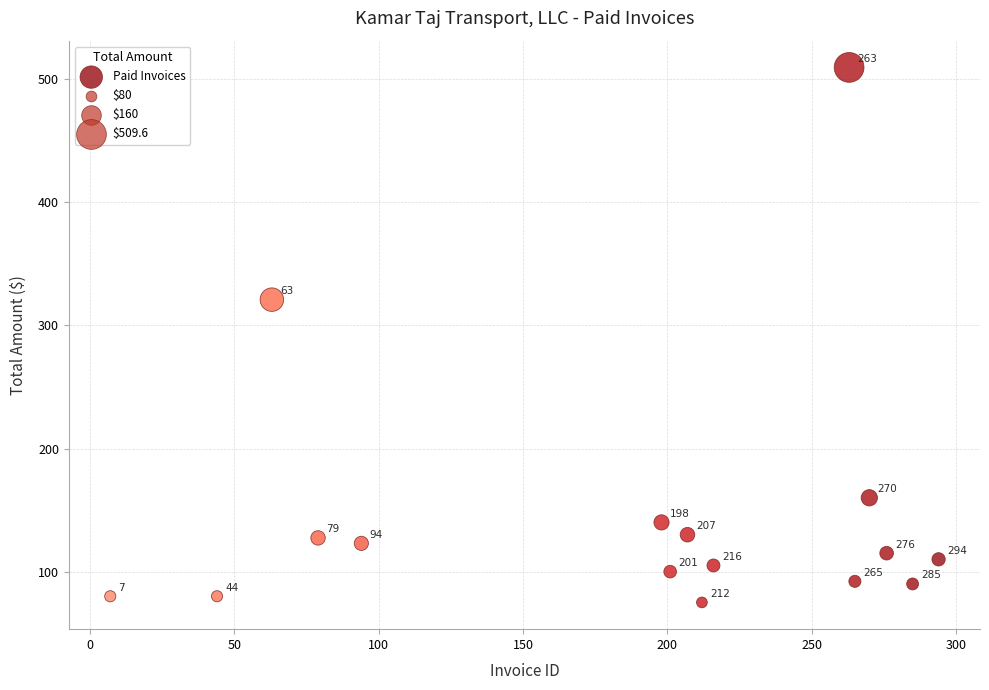

What is the range of Y values (max minus min)?

434.6